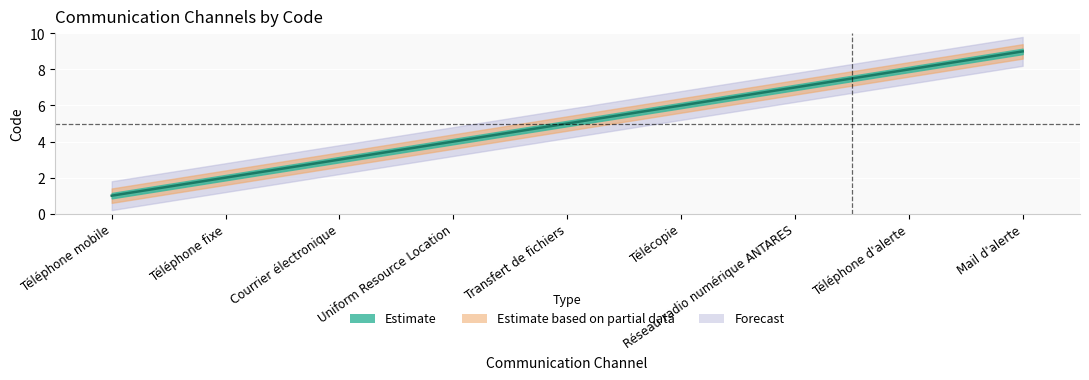

Which category has the highest value across all series?

Mail d'alerte